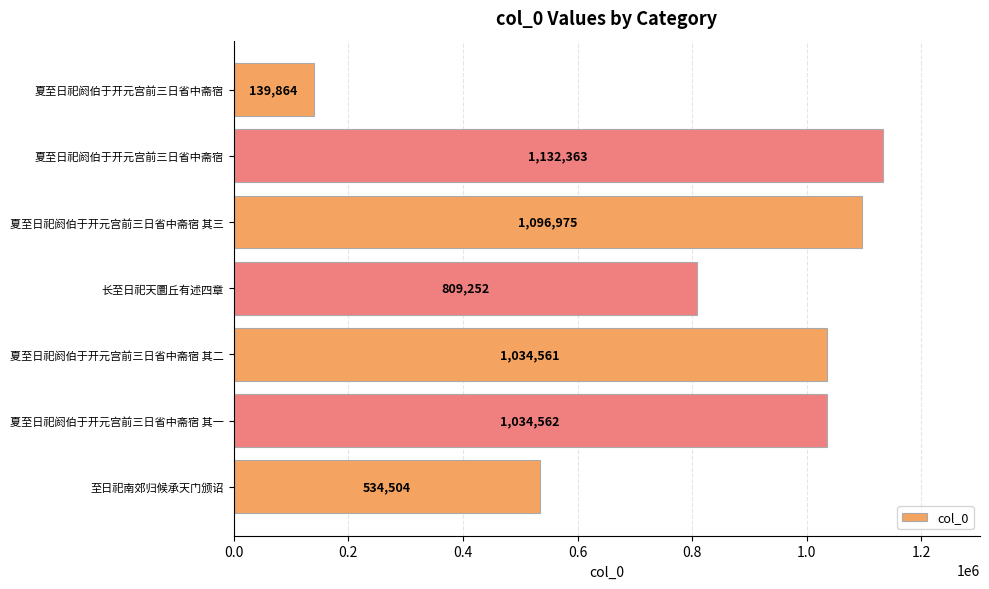

How many series are shown in this chart?

1